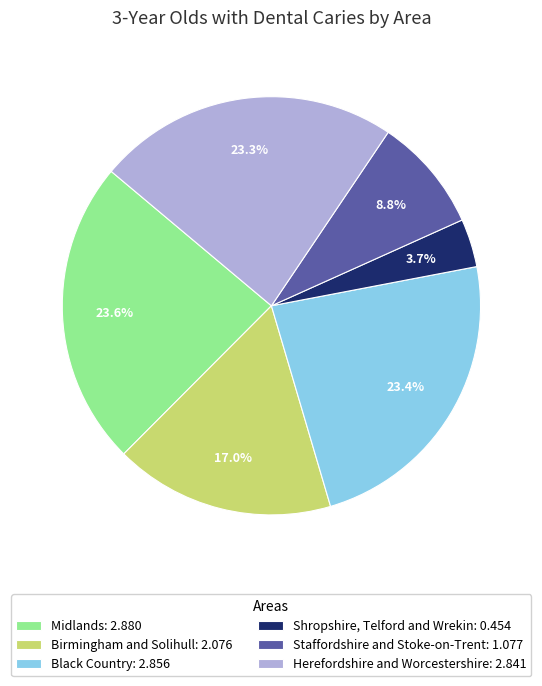

Between Birmingham and Solihull: 2.076 and Black Country: 2.856, which is larger?

Black Country: 2.856